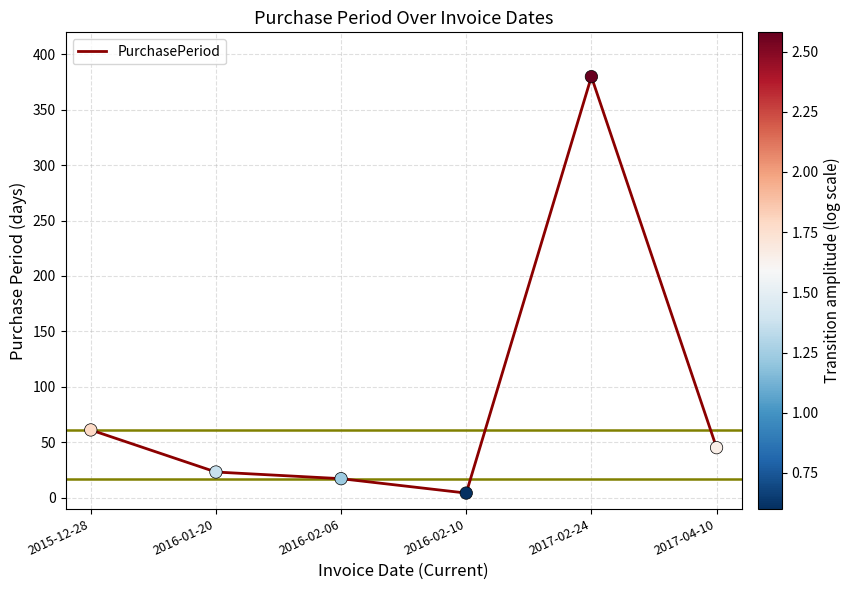

Approximately how many times larger is the value at 2017-04-10 compared to 2016-02-06?

2.6